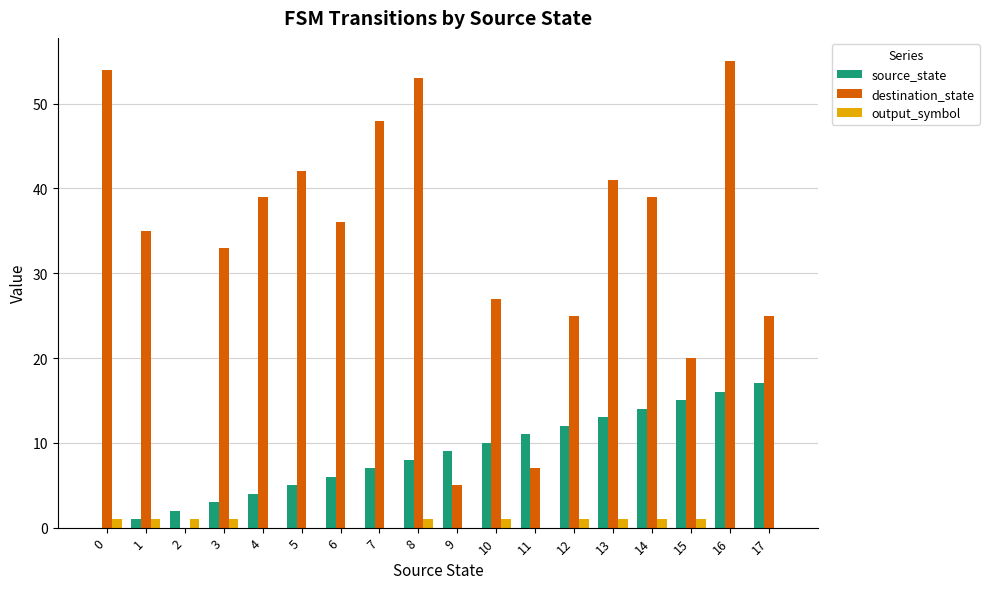

How many values in destination_state are above zero?

17